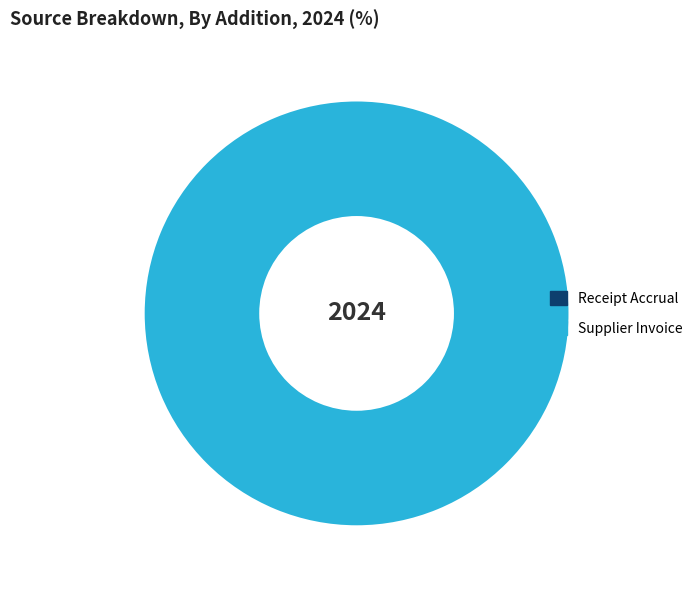

Combined, do Asset Assign Accounting and Supplier Invoice account for over 50%?

Yes